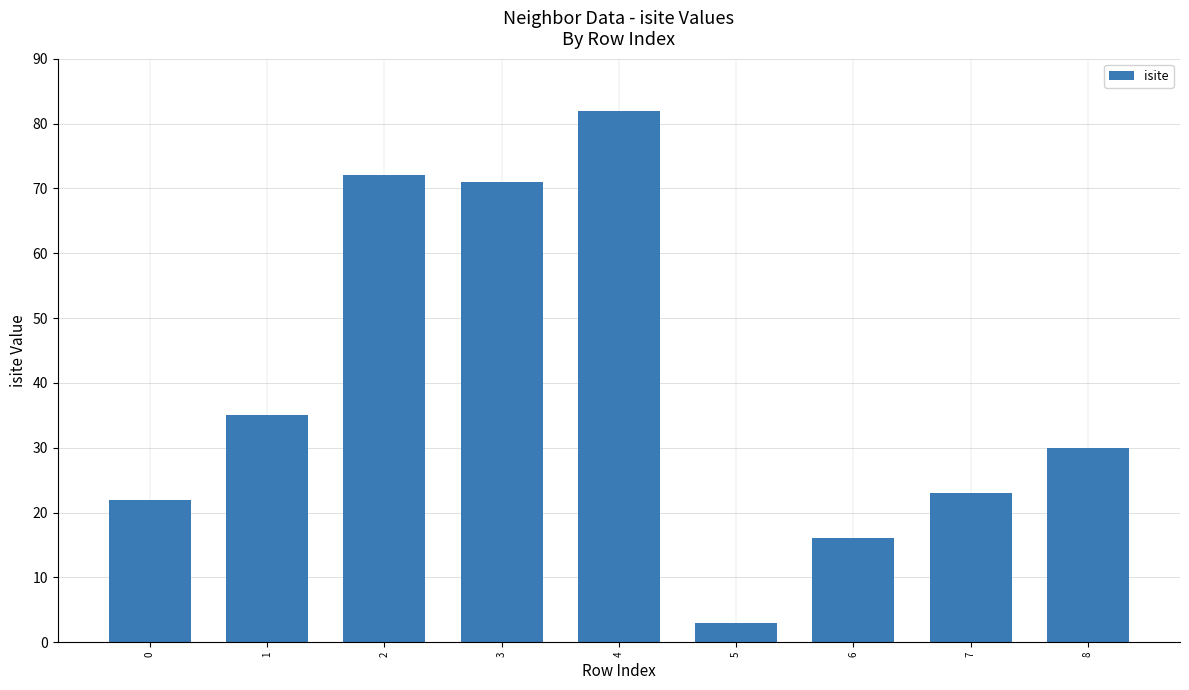

Is it true that the value at 6 is 16?

True